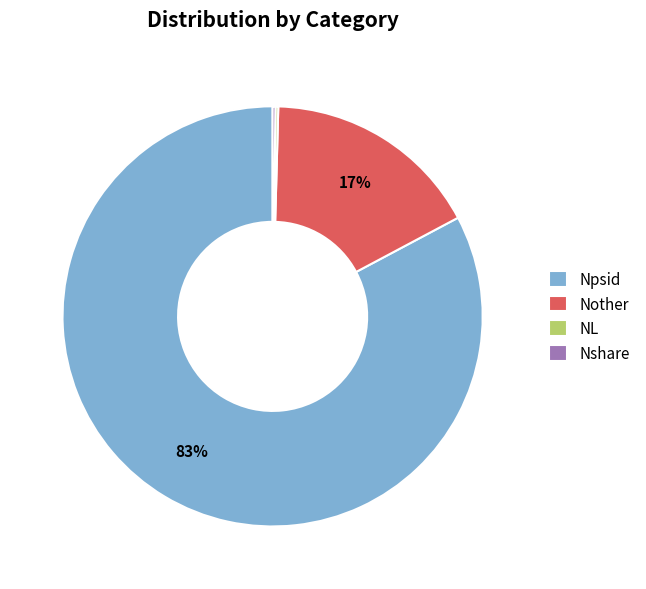

To the nearest percent, what is the difference between the Npsid and Nother slice percentages?

66%